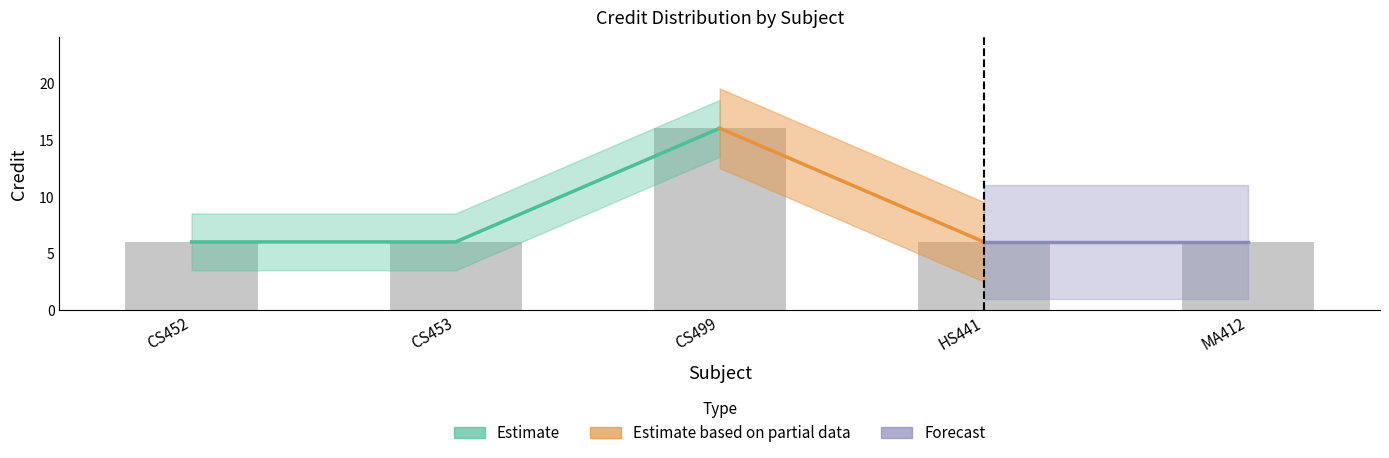

What is the ratio of the value at HS441 to the value at MA412?

1.0